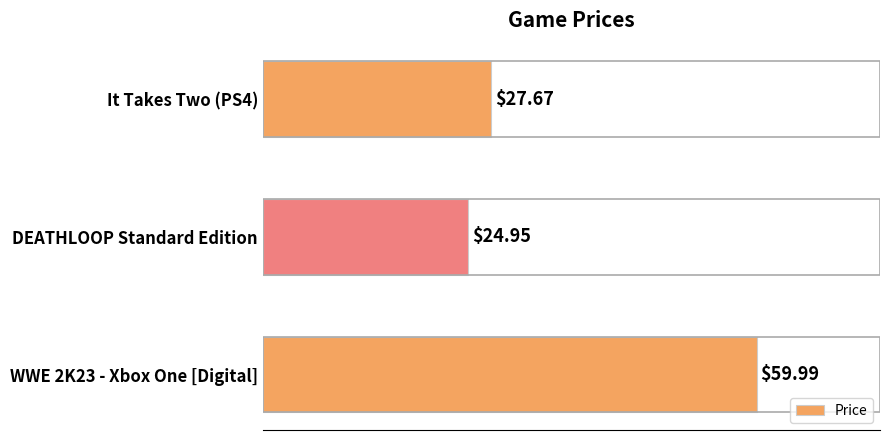

Which label corresponds to the smallest value in the chart?

DEATHLOOP Standard Edition